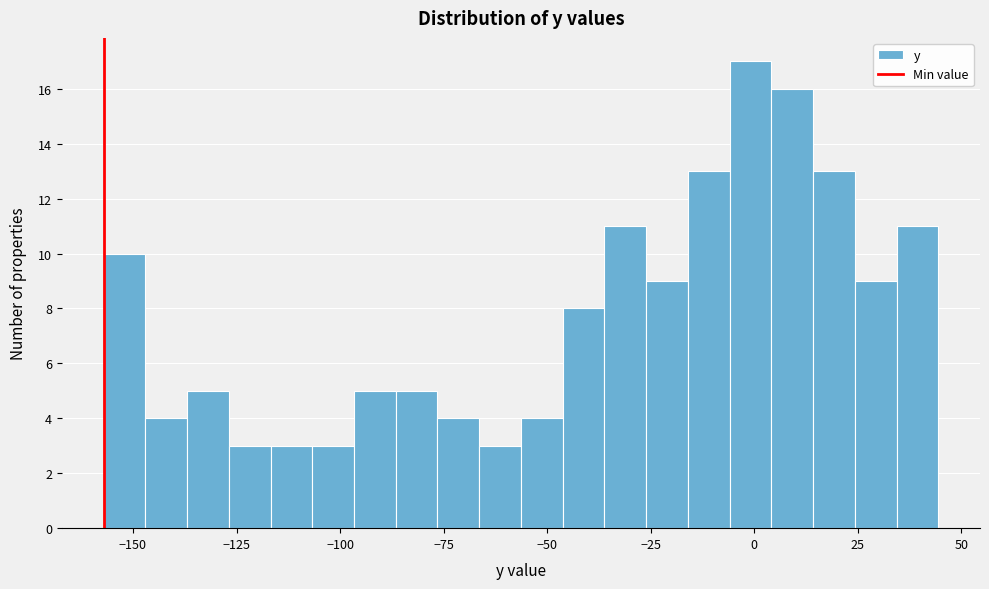

Read against the x-axis, roughly where is the centre of the tallest bar?

0